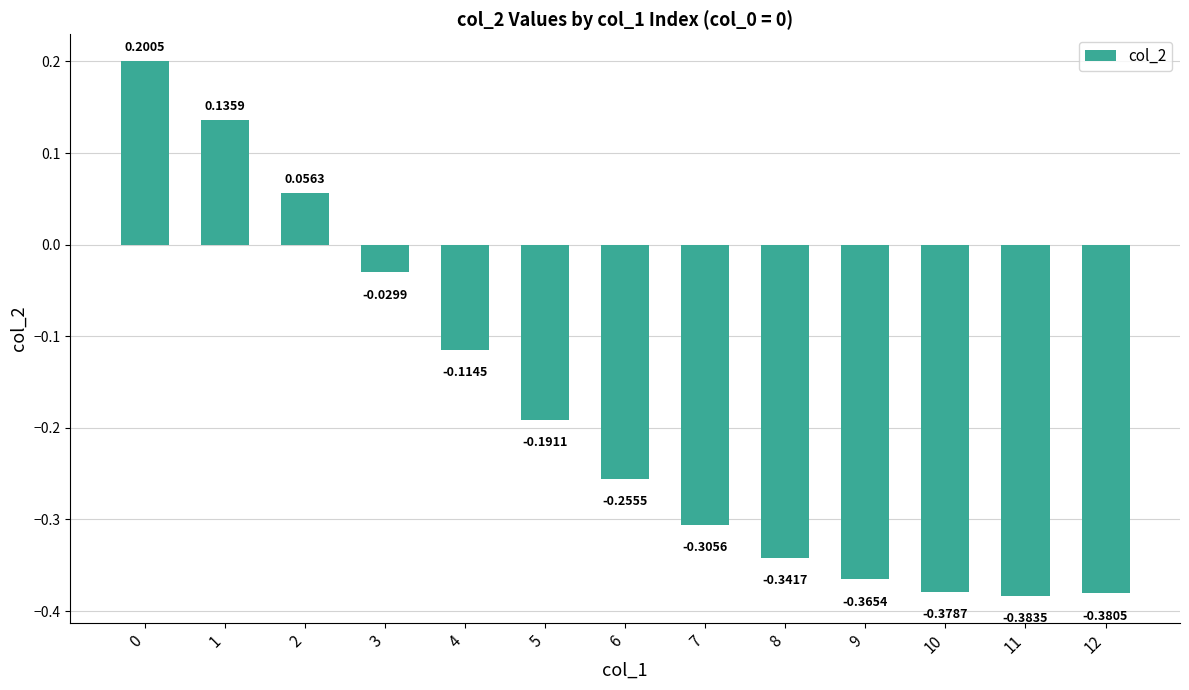

What is the difference between the second highest and minimum values?

0.5